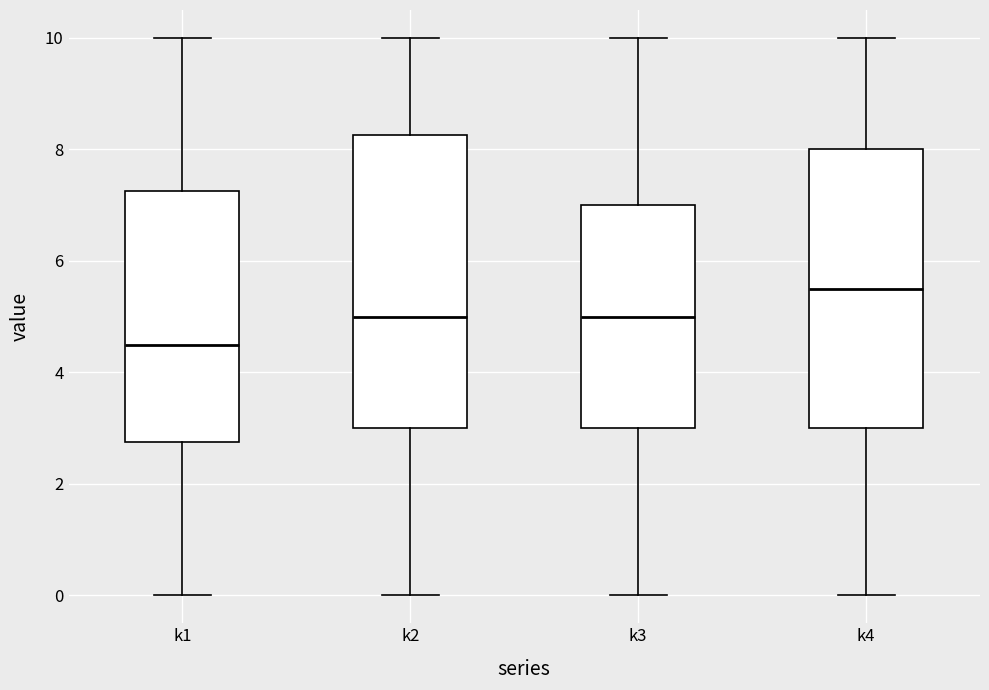

Which box's median line is the lowest?

k1